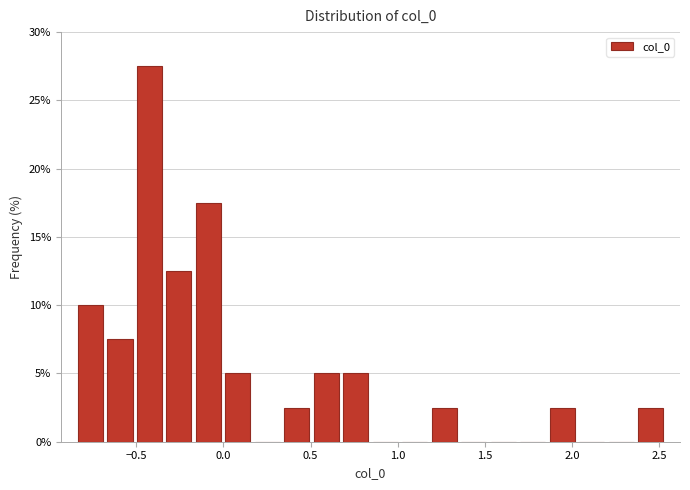

Read against the x-axis, roughly where is the centre of the tallest bar?

-0.40